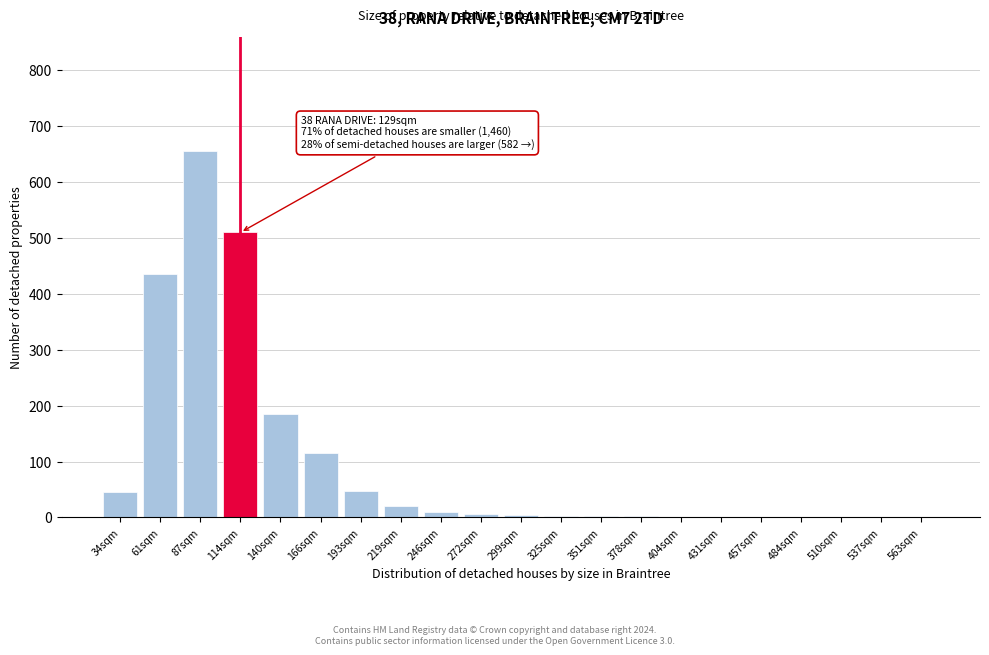

The chart shows a value of 4 at 299sqm. True or false?

True